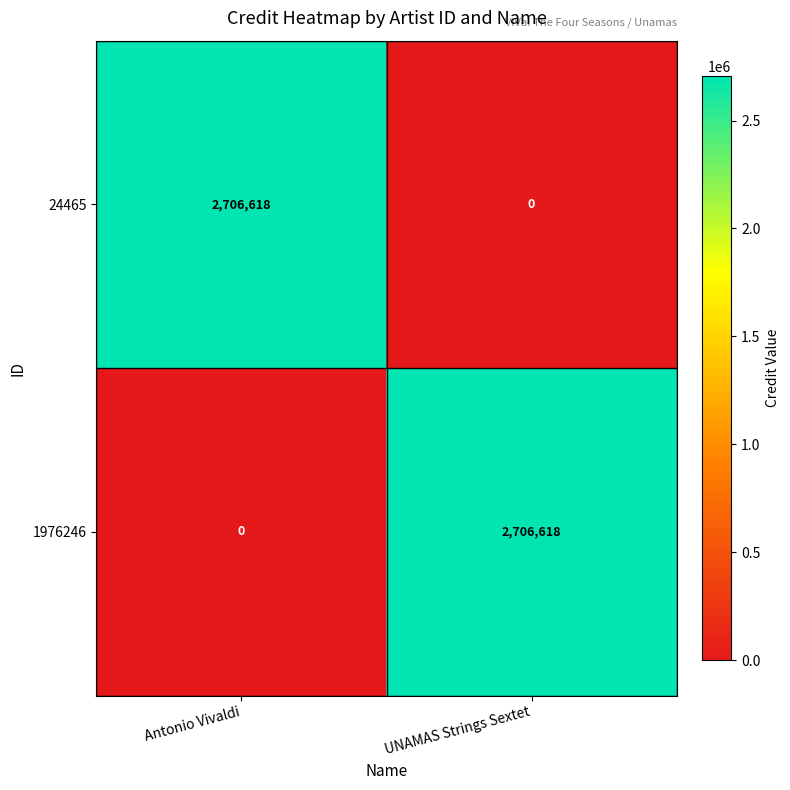

What is the sum of all 1976246 values?

2706618